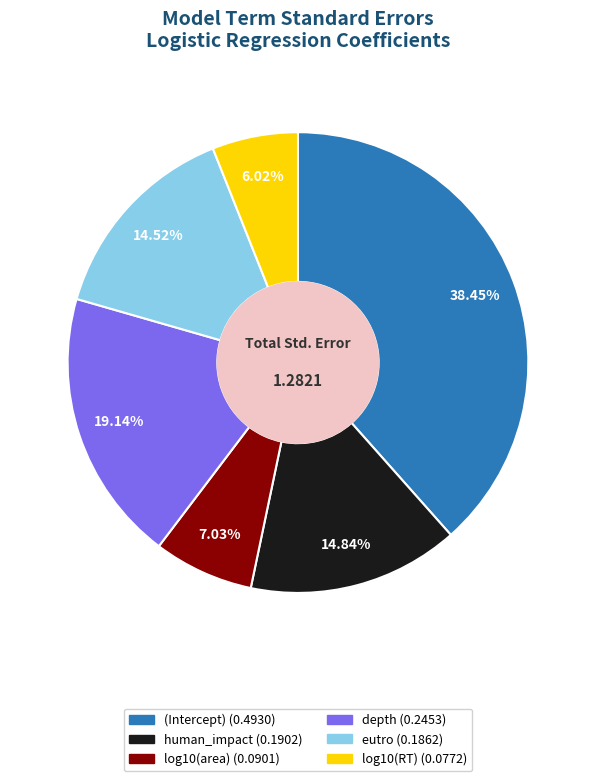

Which slice is the largest?

(Intercept)